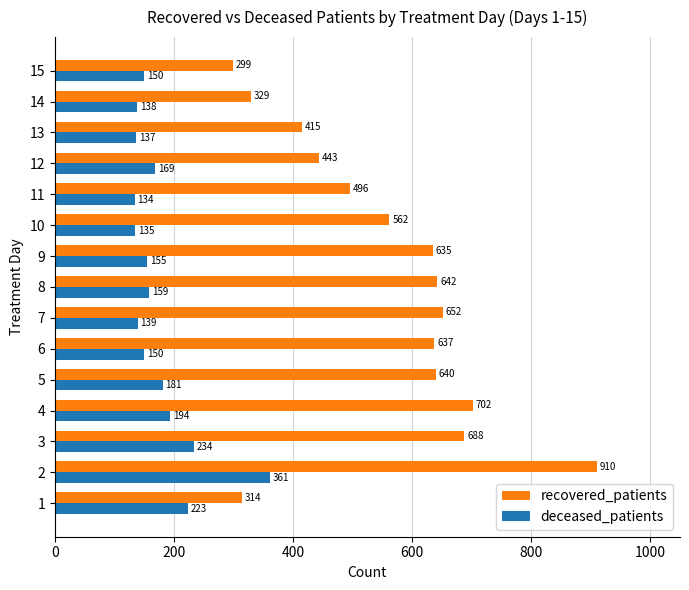

The value of recovered_patients at 8 is 901. True or false?

False